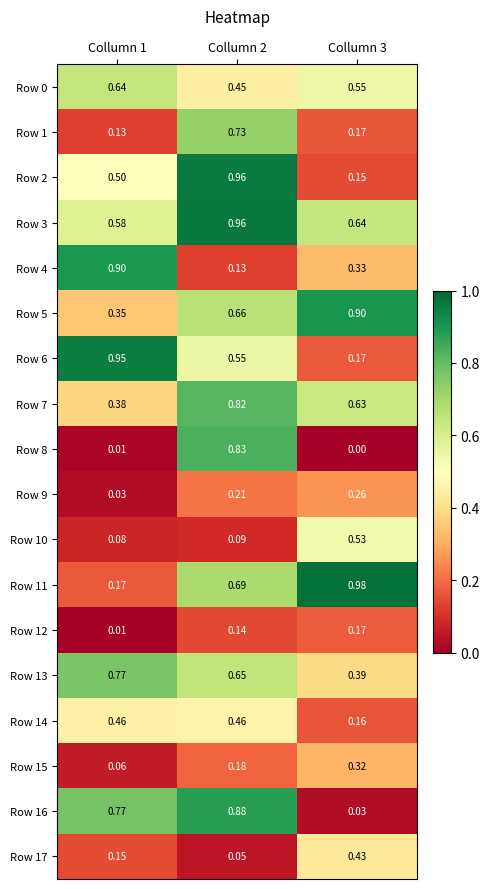

Which series has the largest total across all categories?

Row 3